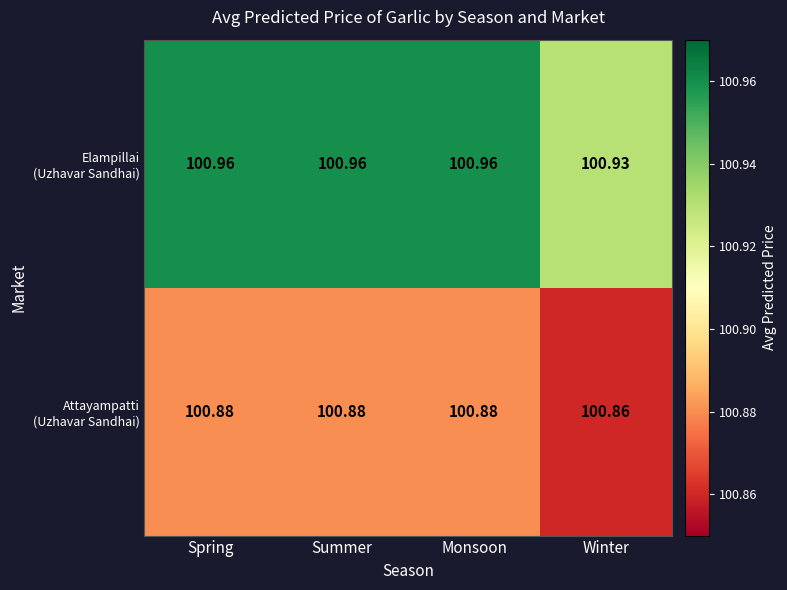

At how many categories does at least one series exceed 100?

4